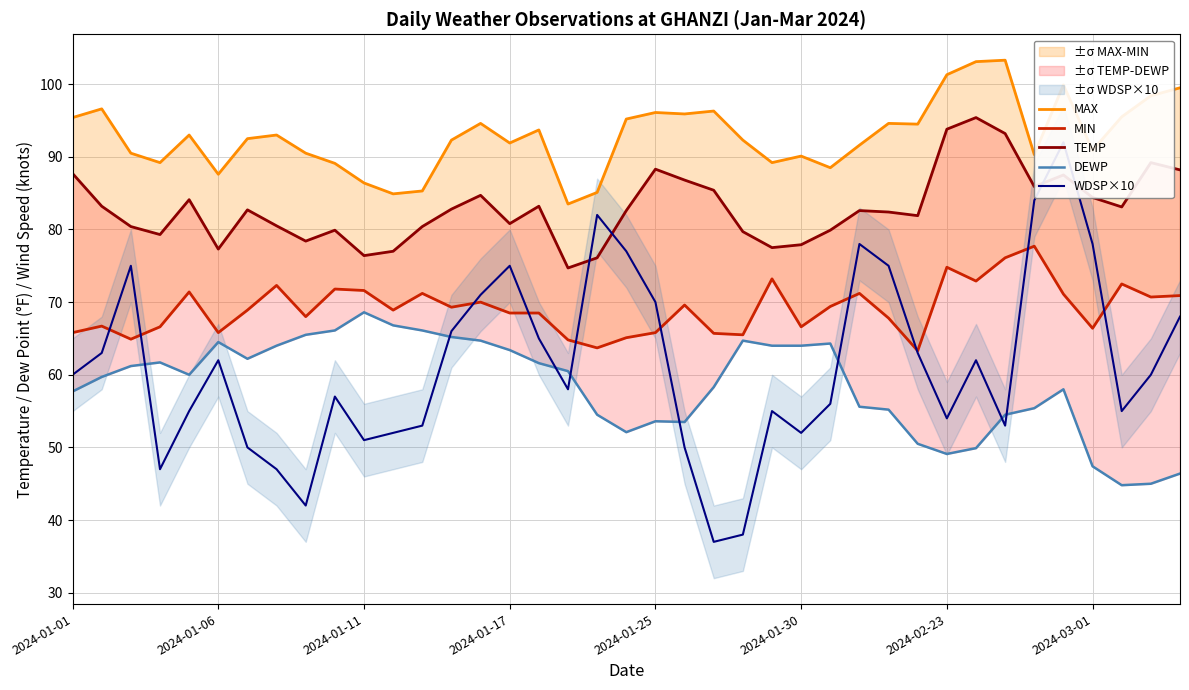

Which series has the largest total across all categories?

MAX